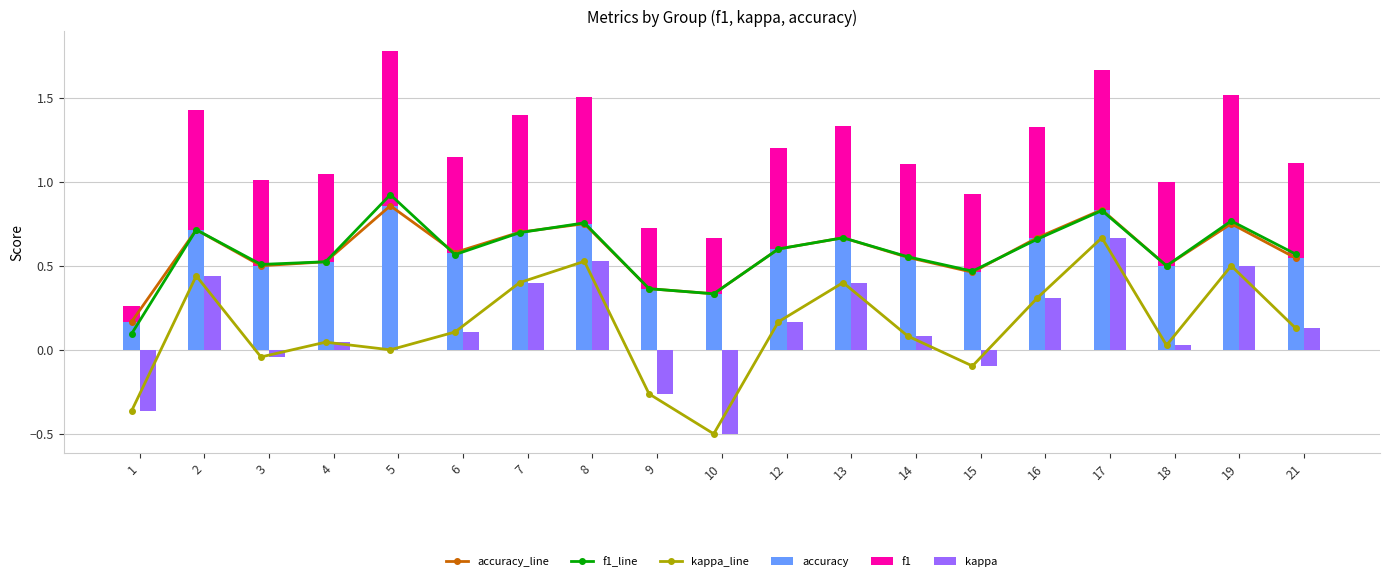

Which series has the widest spread of values?

kappa_line